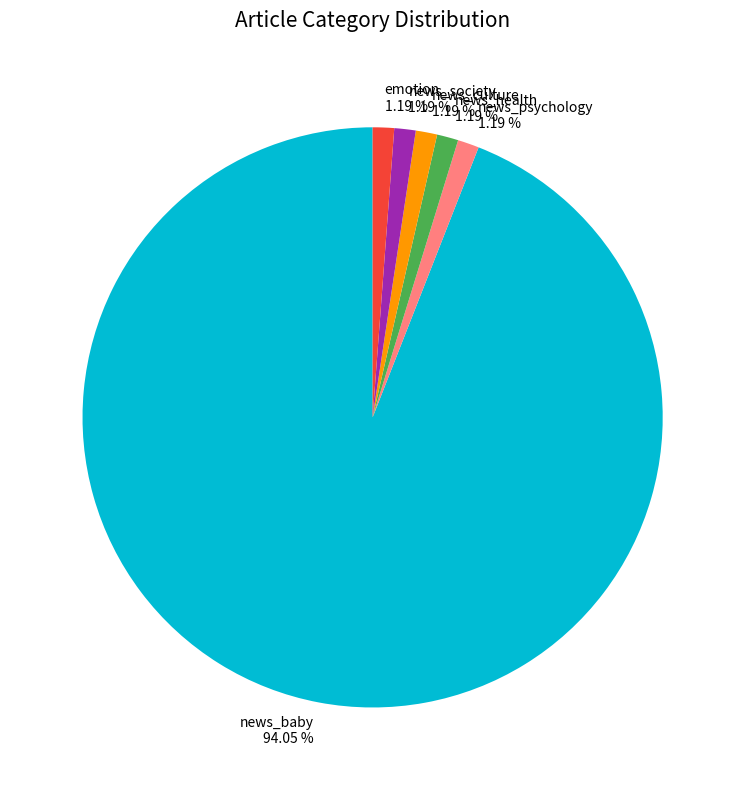

Is there any slice that represents more than half of the pie?

Yes